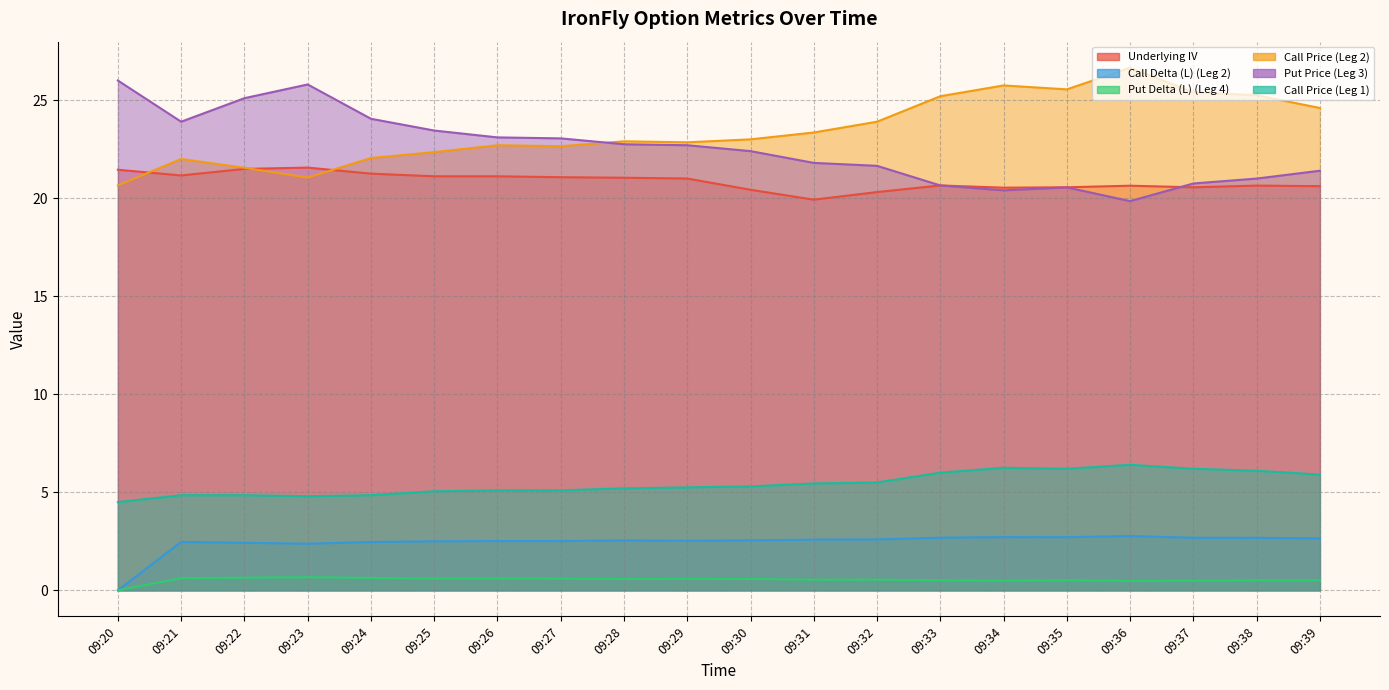

How many series are shown in this chart?

6